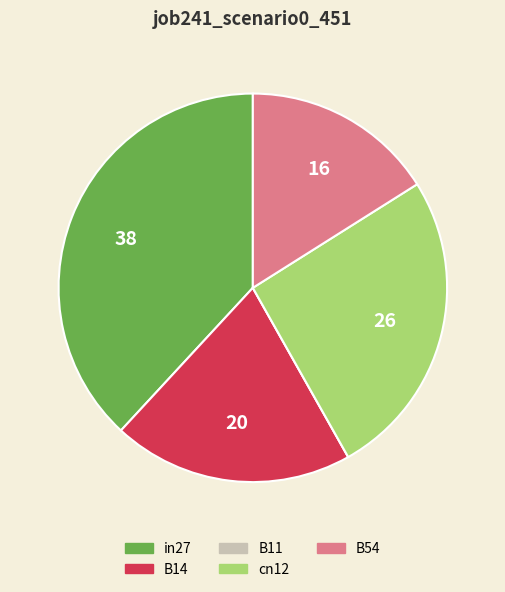

True or false: in27 accounts for 48% of the total.

False